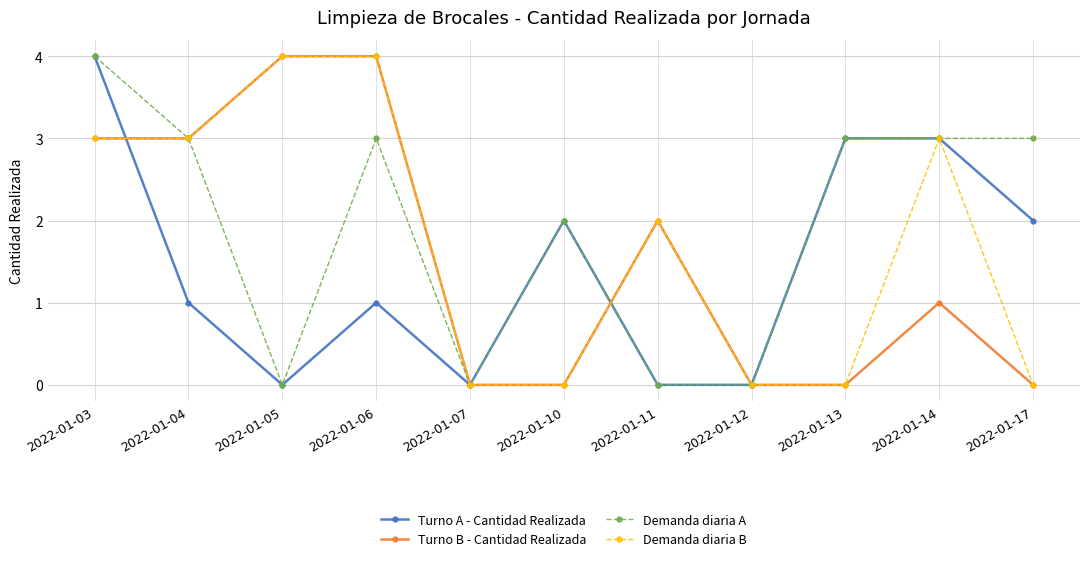

Does the chart display data point markers on the line(s)?

Yes